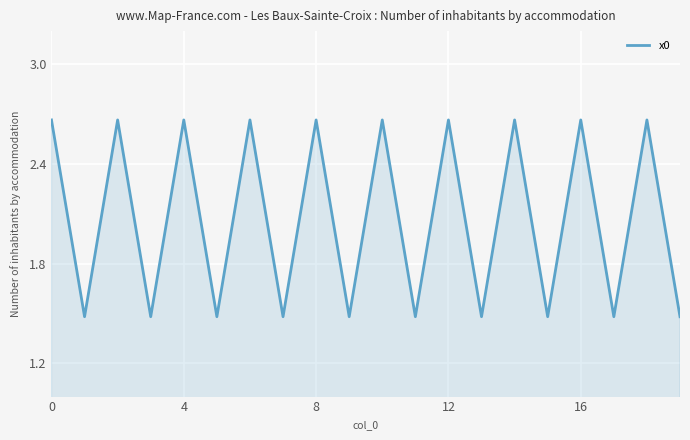

What is the minimum value shown in the chart?

1.5